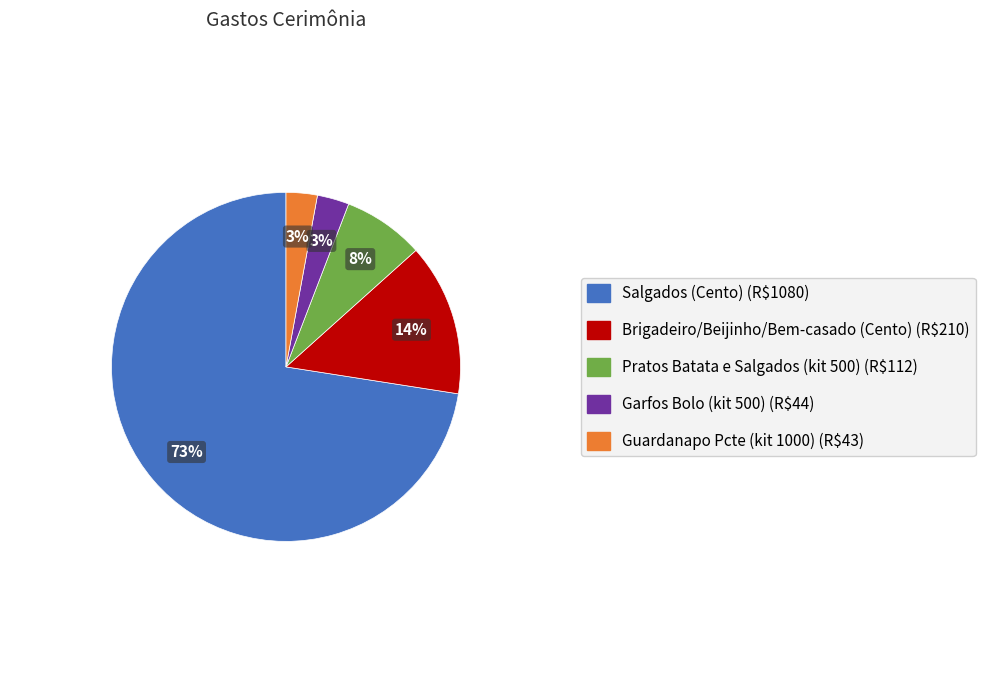

To the nearest percent, what is the combined percentage of Salgados (Cento) and Guardanapo Pcte (kit 1000)?

75%